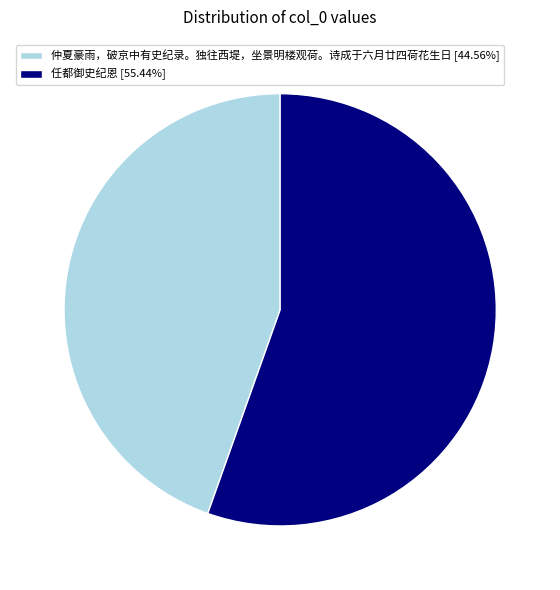

Is there a majority slice in this chart?

Yes